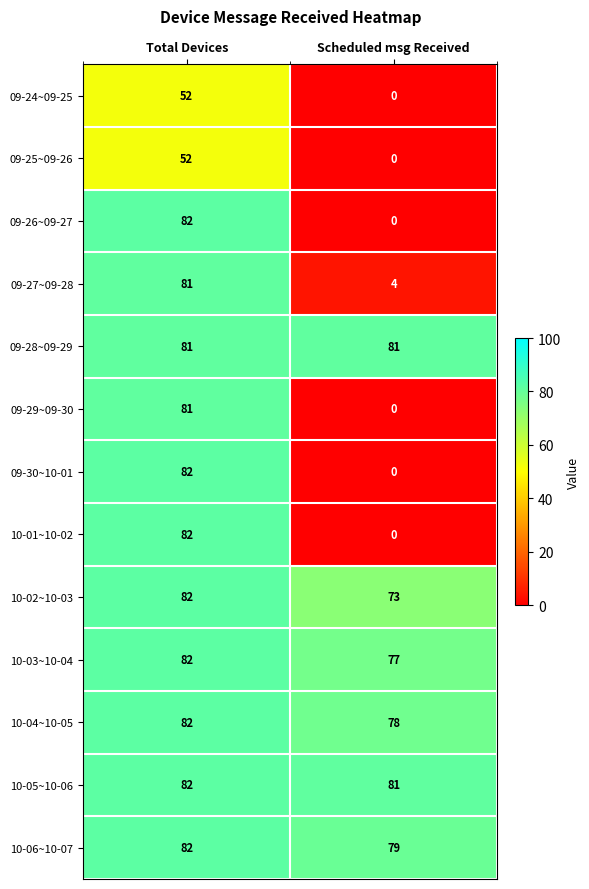

What is the approximate value of 10-04~10-05 at Total Devices?

82